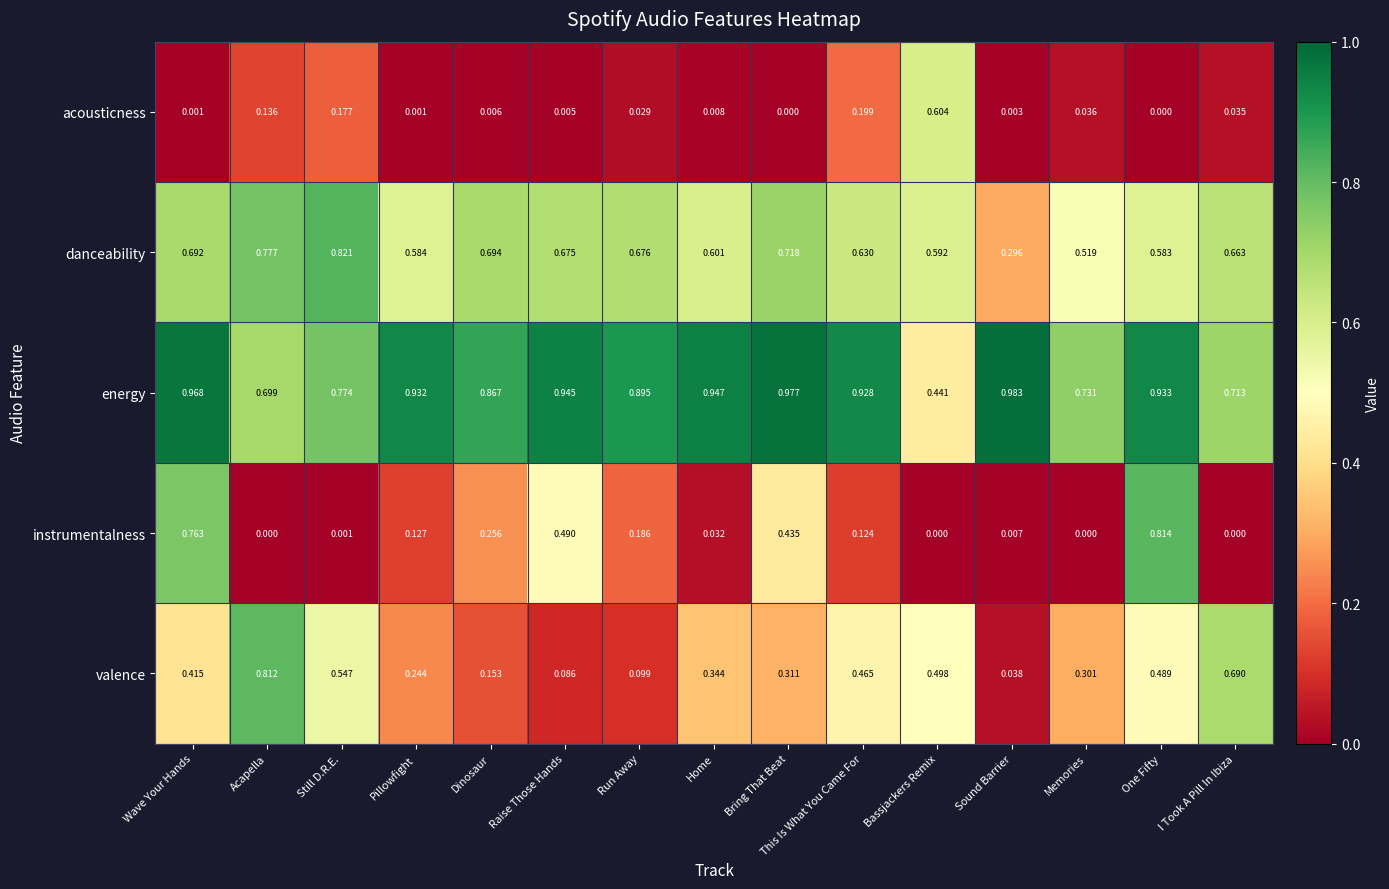

List the series in order of their peak value, highest first.

energy, danceability, instrumentalness, valence, acousticness